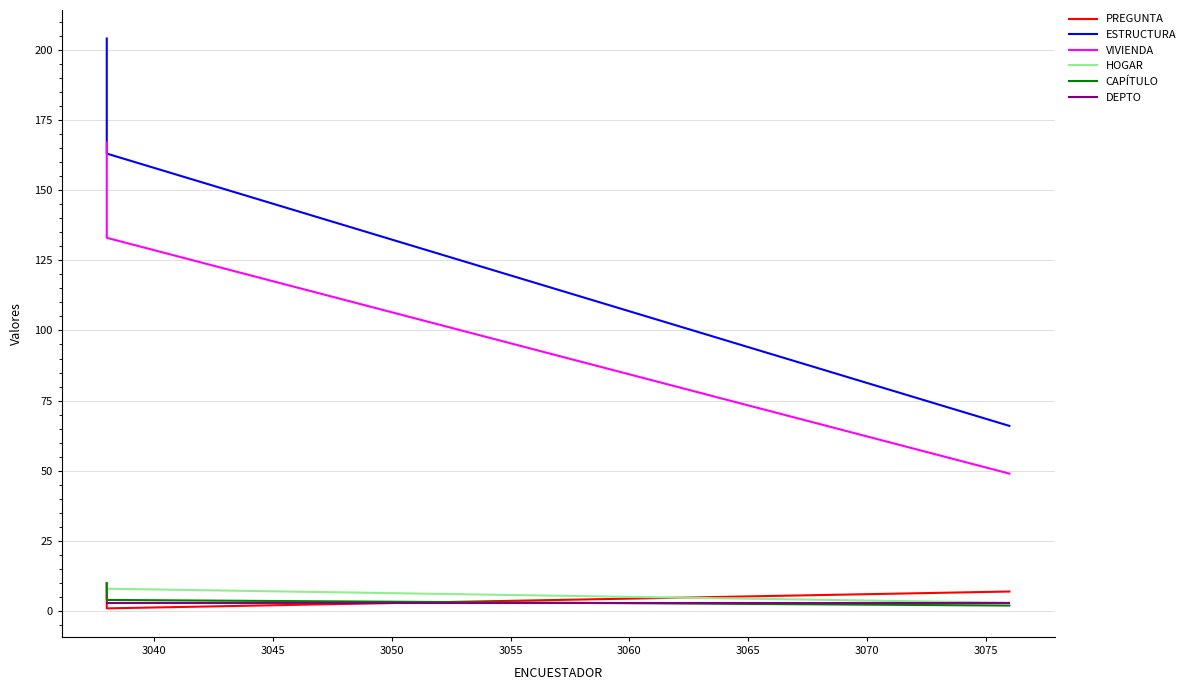

After their last crossing, which series has the higher values: PREGUNTA or CAPÍTULO?

CAPÍTULO